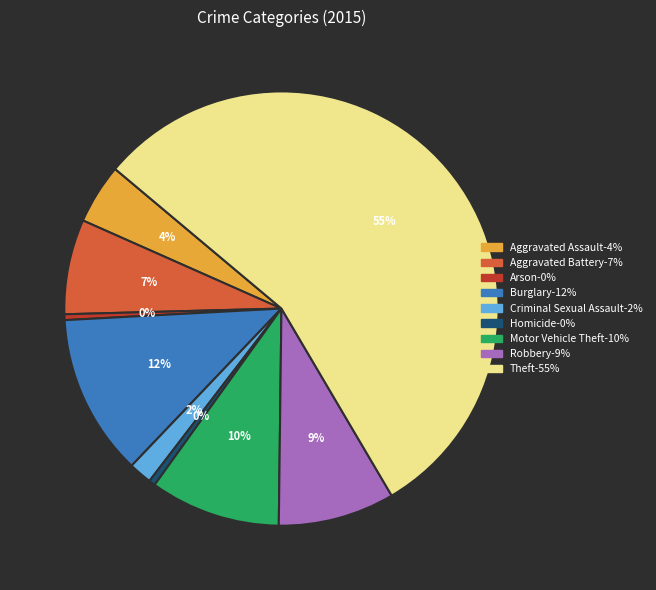

How many segments does this pie chart have?

9